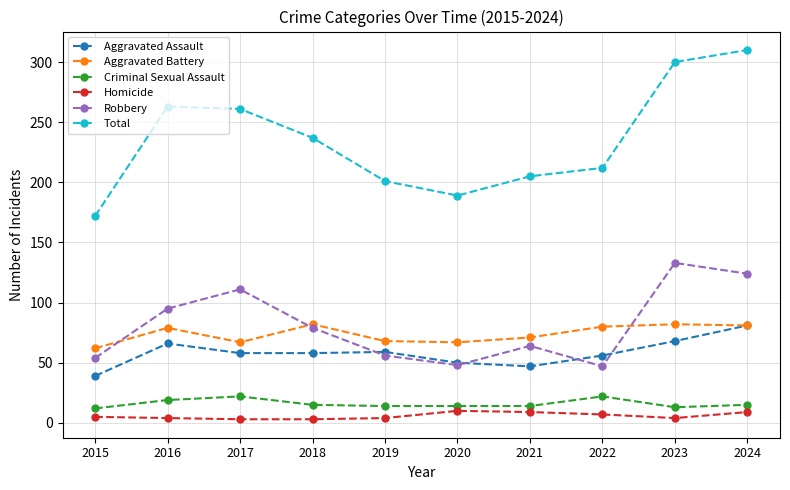

In Robbery, how many points are higher than both neighbors (excluding endpoints)?

3